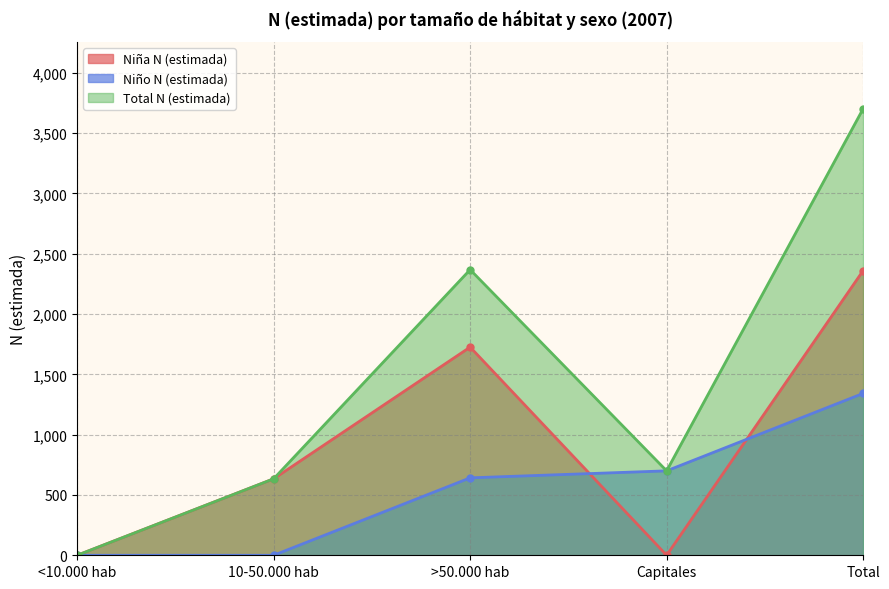

What is the value of the Total N (estimada) point at the 4th from the left?

700